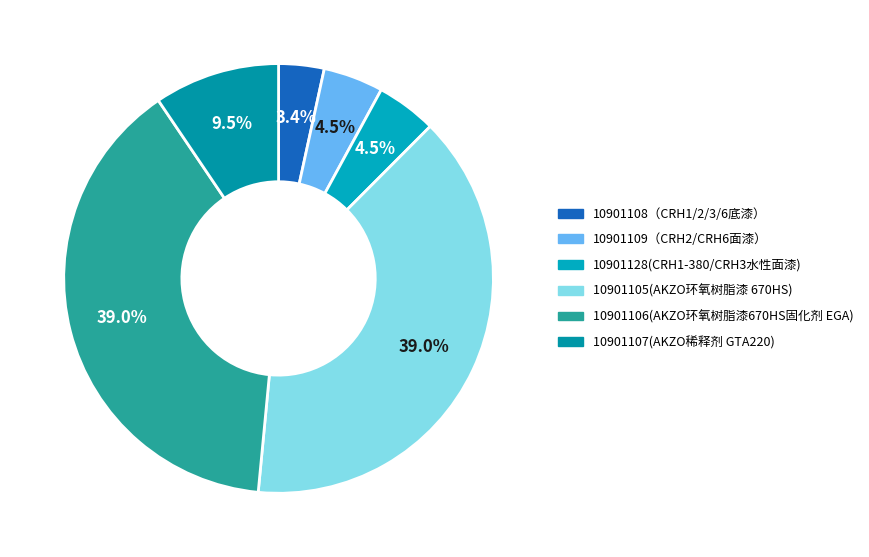

To the nearest percent, what is the difference between the largest and smallest slice percentages?

36%